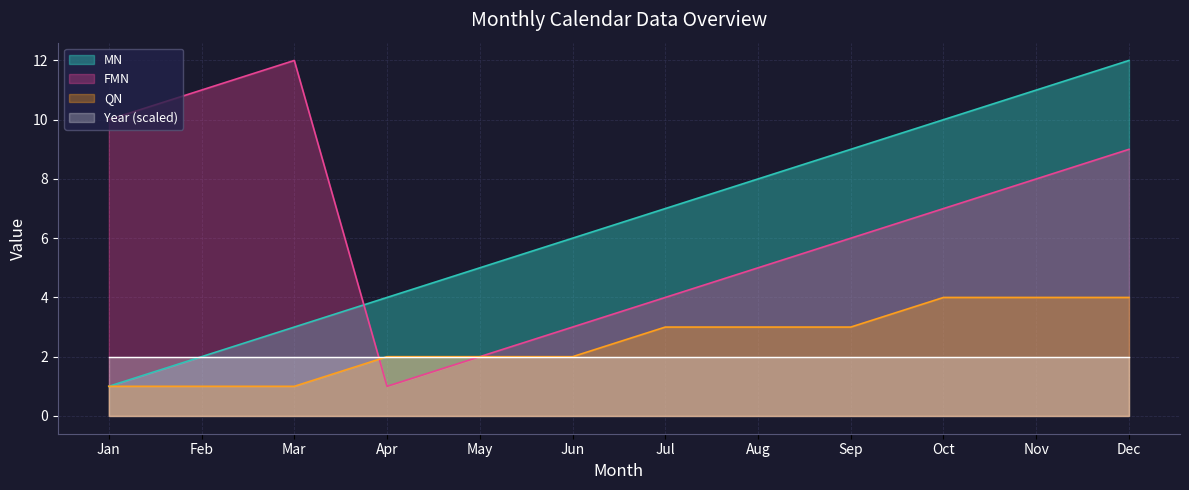

Where does the QN series first go above 3?

Oct